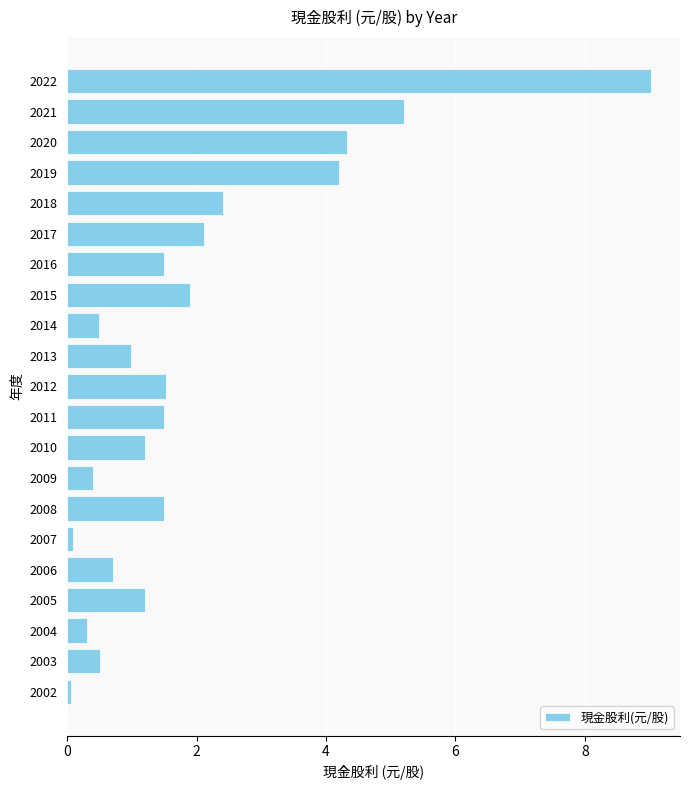

Reading top to bottom, extract all data points from this chart.

2022=9.0	2021=5.2	2020=4.3	2019=4.2	2018=2.4	2017=2.1	2016=1.5	2015=1.9	2014=0.5	2013=1.0	2012=1.5	2011=1.5	2010=1.2	2009=0.4	2008=1.5	2007=0.1	2006=0.7	2005=1.2	2004=0.3	2003=0.5	2002=0.1